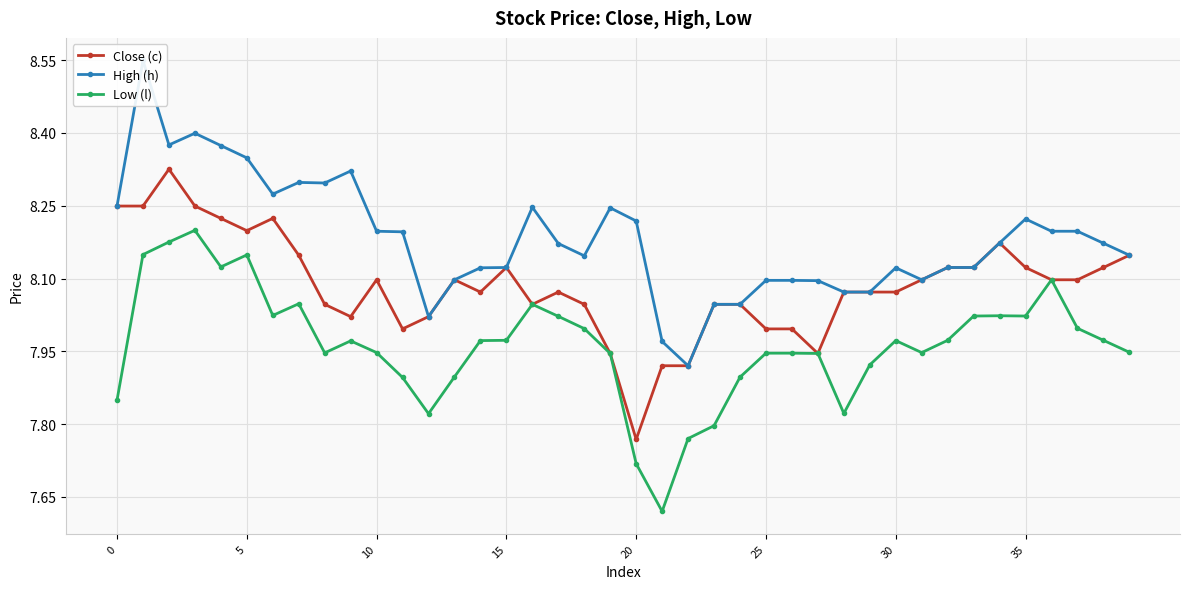

True or false: Close (c) has more than 1 points higher than both neighbors.

True